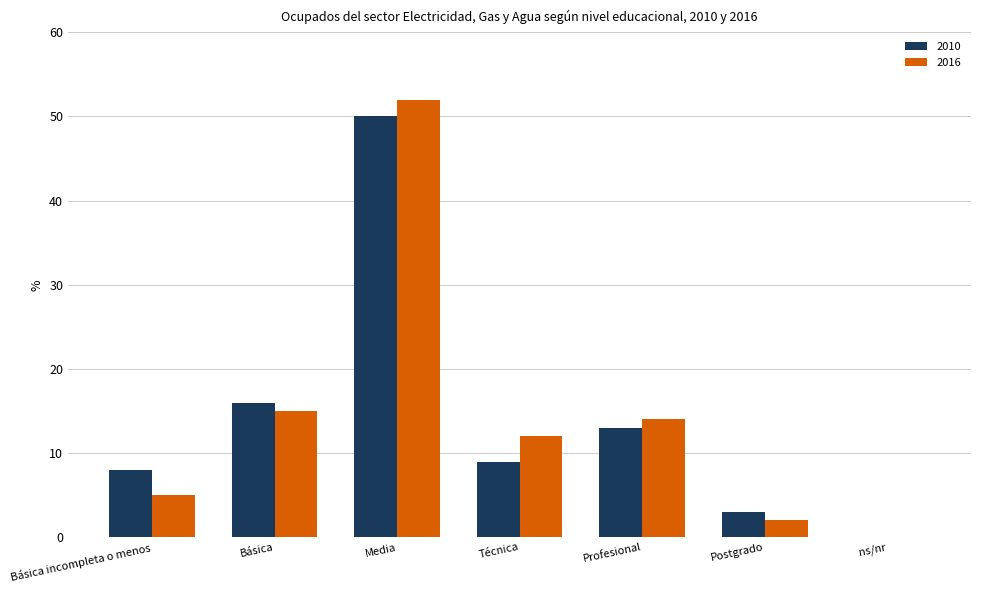

Is it true that 2010 equals 0 at ns/nr?

True